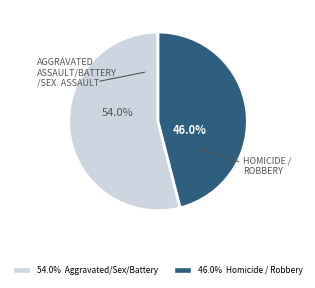

How many slices are in this pie chart?

2